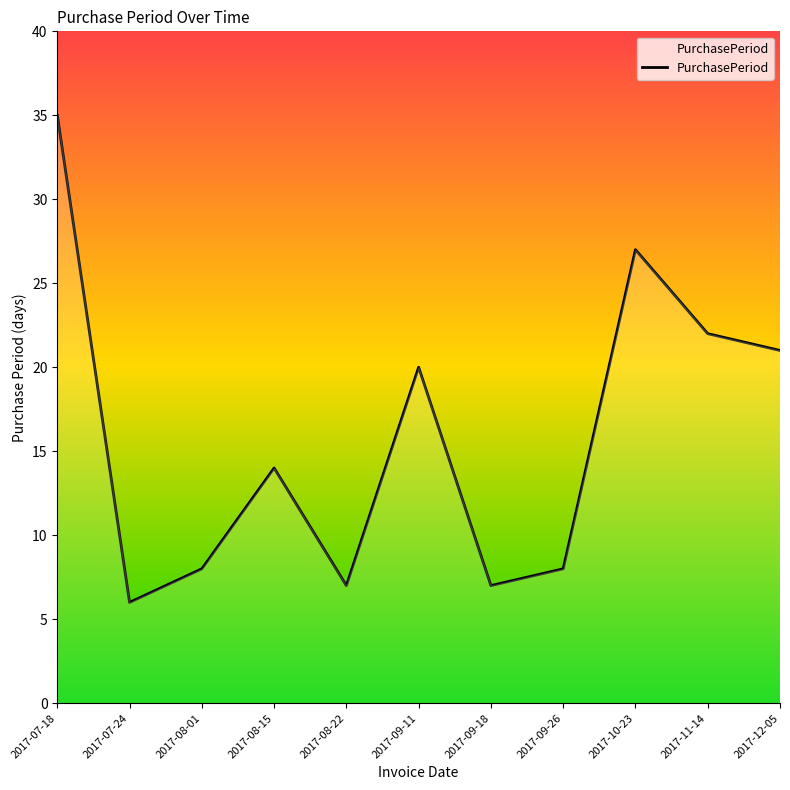

Which category has the highest value across all series?

2017-07-18